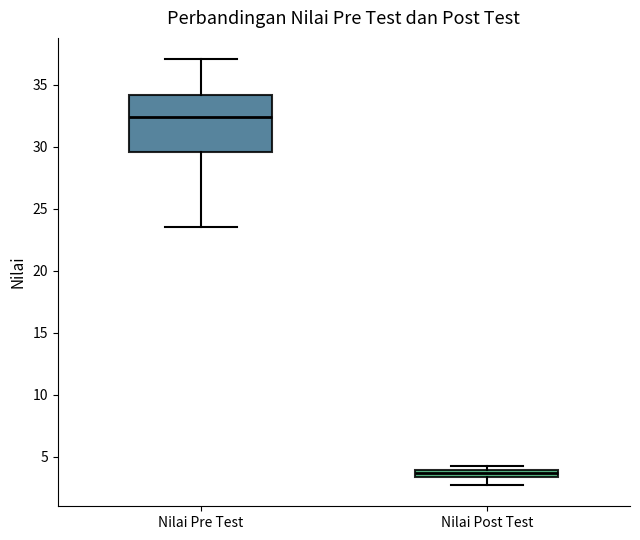

Where does the upper whisker of the box for Nilai Pre Test end on the y-axis? The values are not printed on the chart, so give them approximately, as read against the axis.

37.0